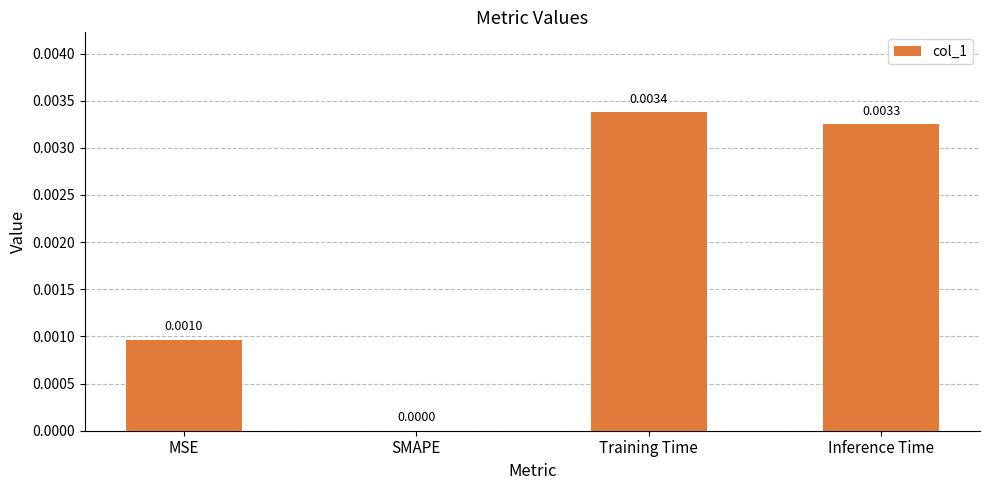

Which category has the highest value across all series?

Training Time